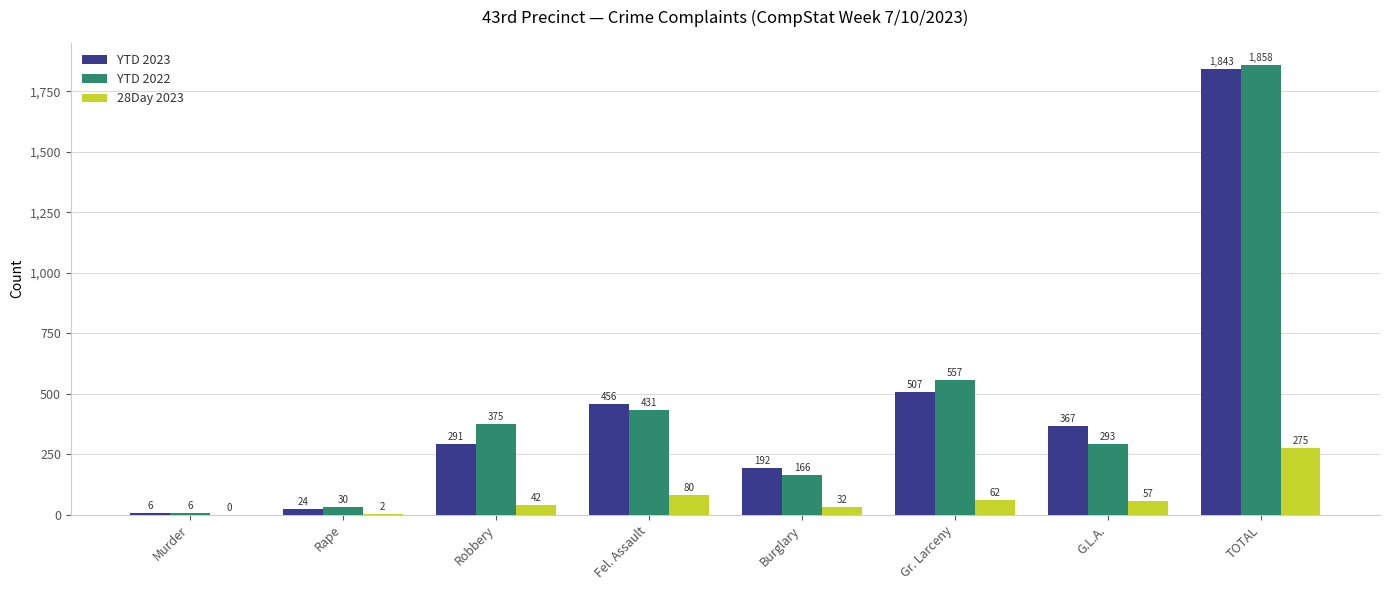

Which series changed the most between Murder and Robbery?

YTD 2022